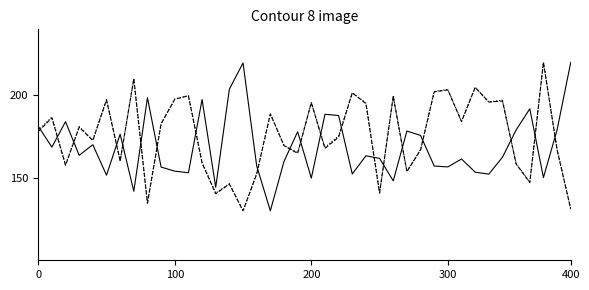

What is the smallest value displayed?

130.0